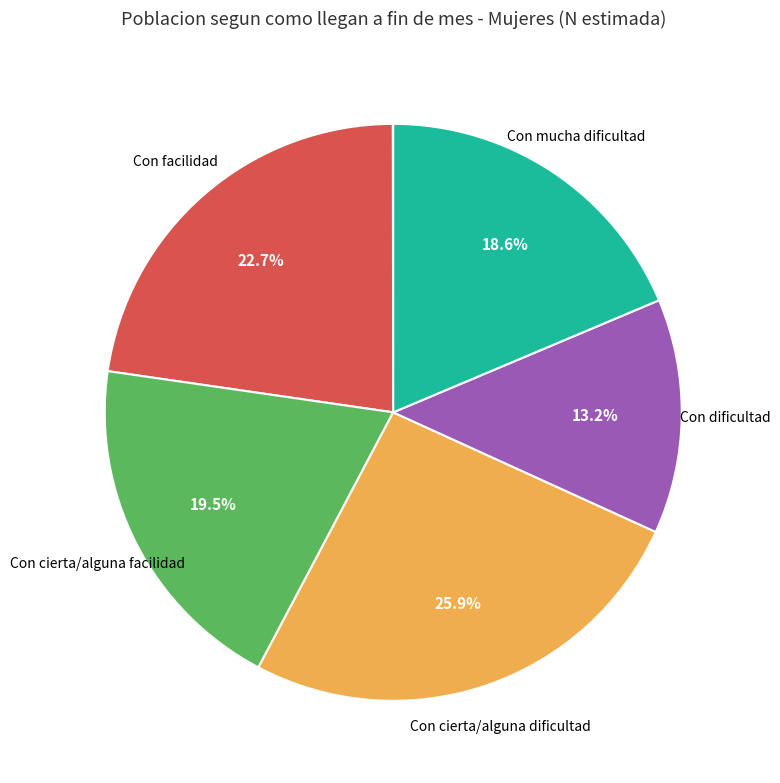

To the nearest percent, what is the average slice percentage?

17%